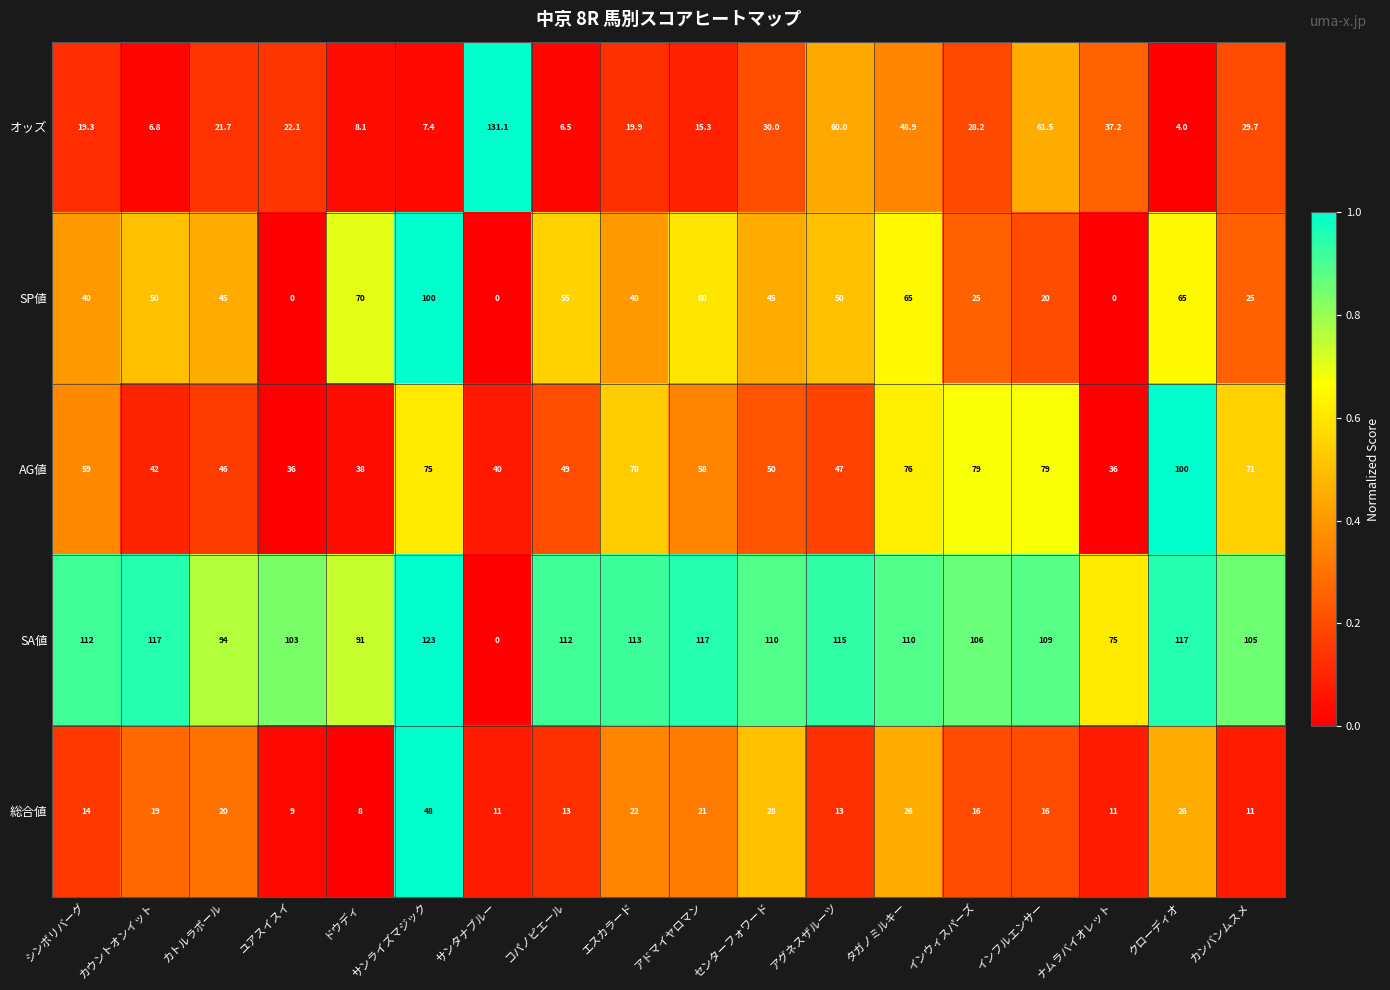

The AG値 series shows 58.0 at アドマイヤロマン. True or false?

True